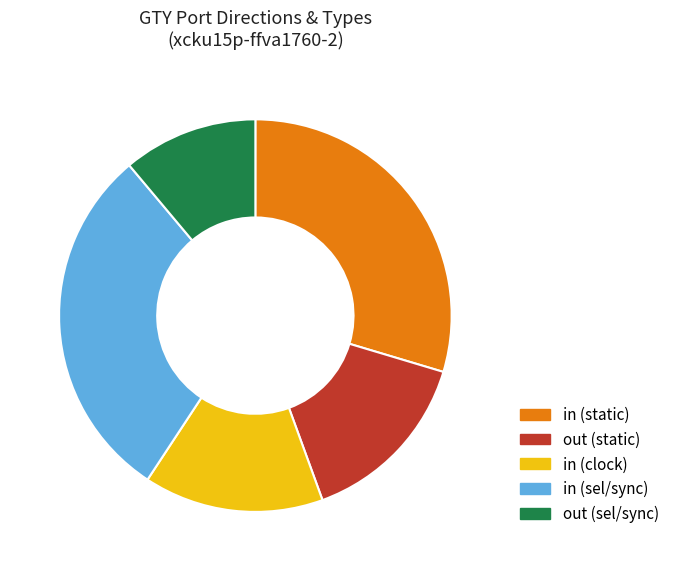

Does out (static) represent more than half of the total?

No